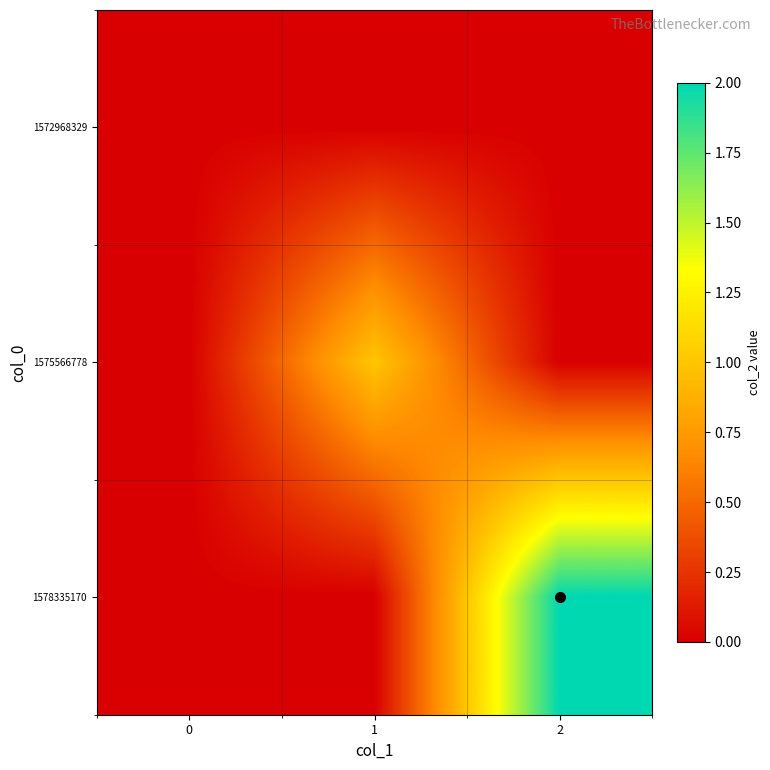

What is the difference between the highest and lowest values at 2?

2